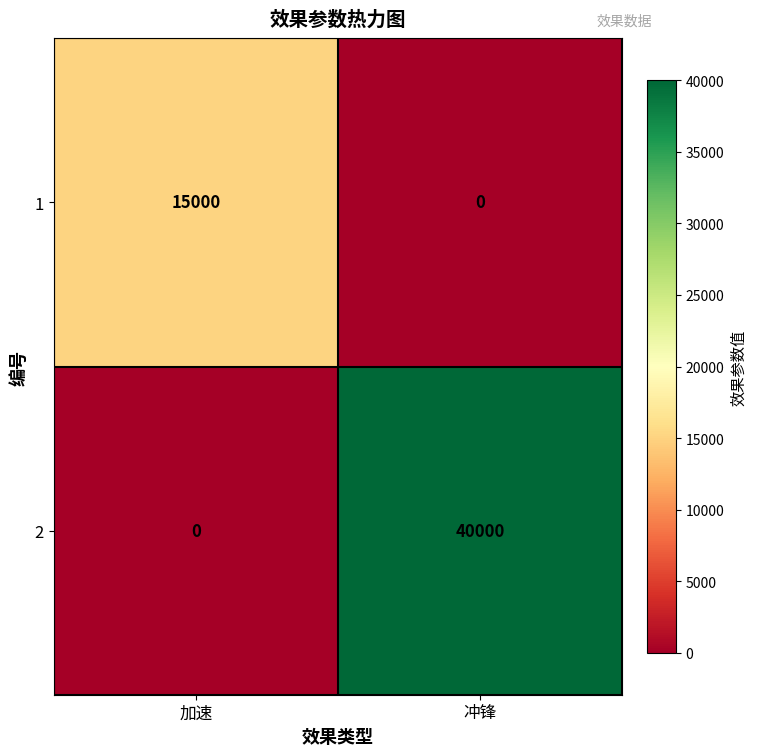

At which category does the chart reach its peak across all series?

冲锋